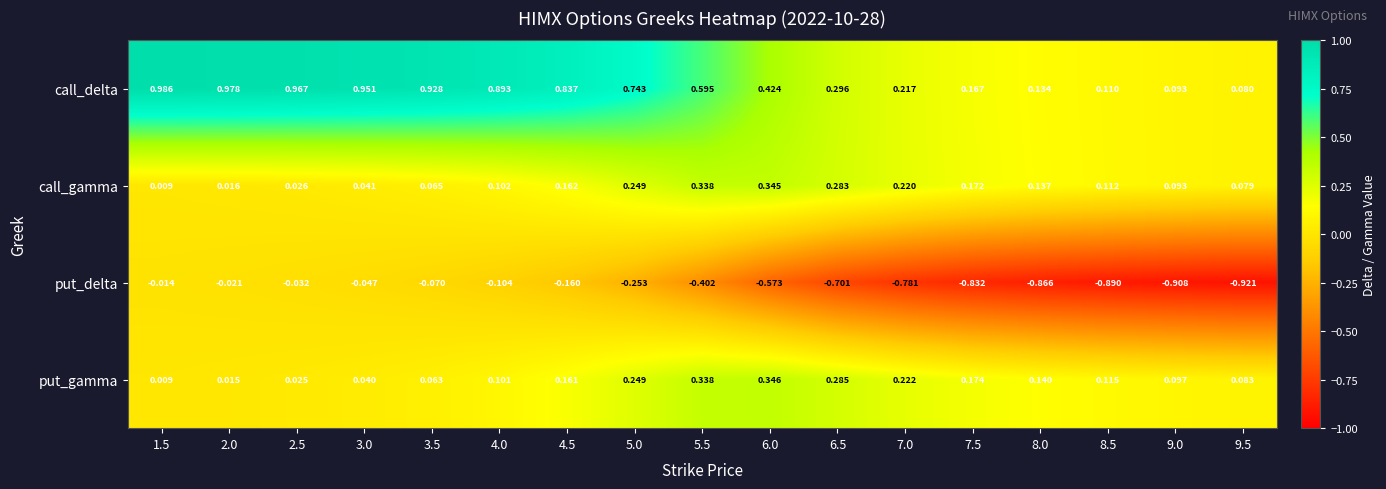

Rank the series at 4.0 from lowest to highest value.

put_delta, put_gamma, call_gamma, call_delta